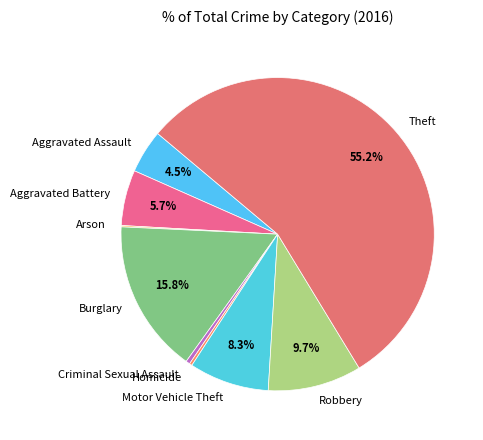

To the nearest percent, what percentage of the pie is Theft?

55%